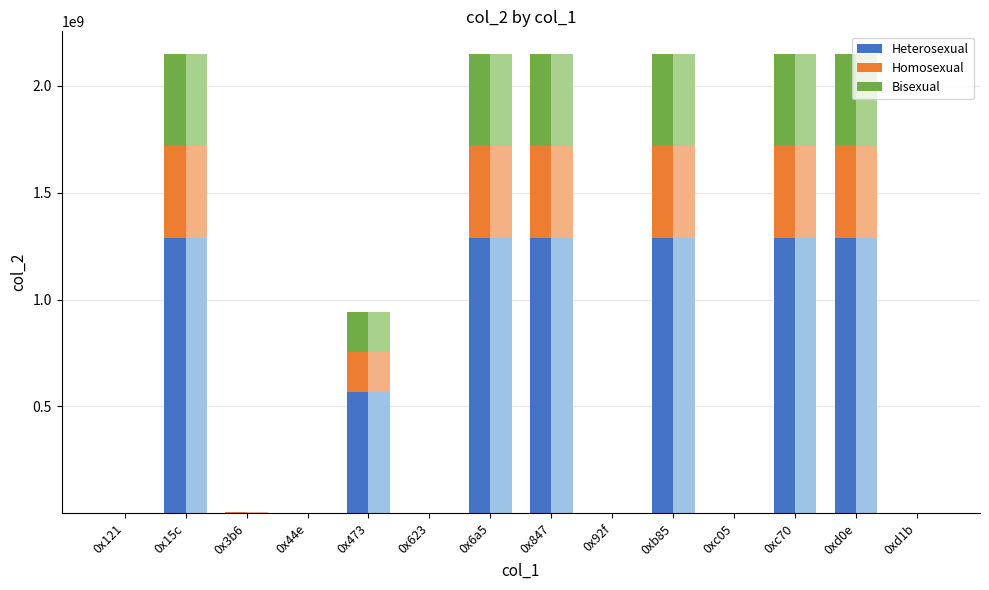

List the series in order of their peak value, highest first.

Heterosexual, Homosexual, Bisexual